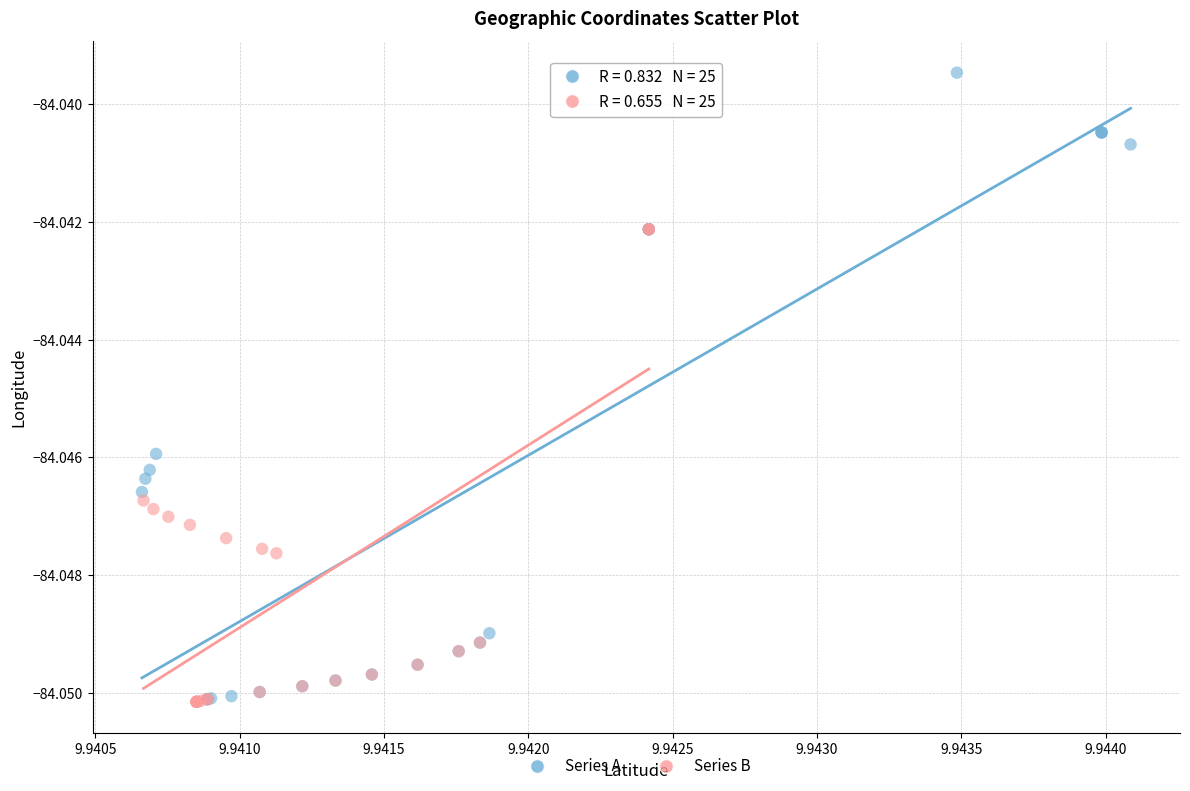

Which series contains the highest Y value?

Series A